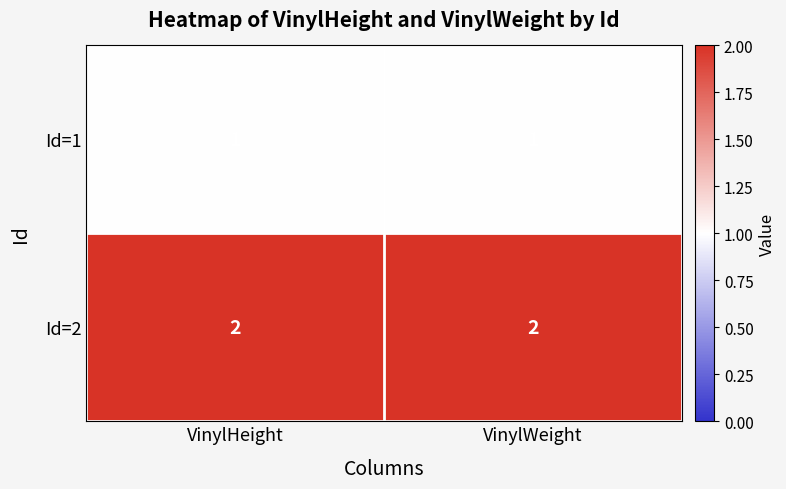

How many categories are shown in the chart?

2